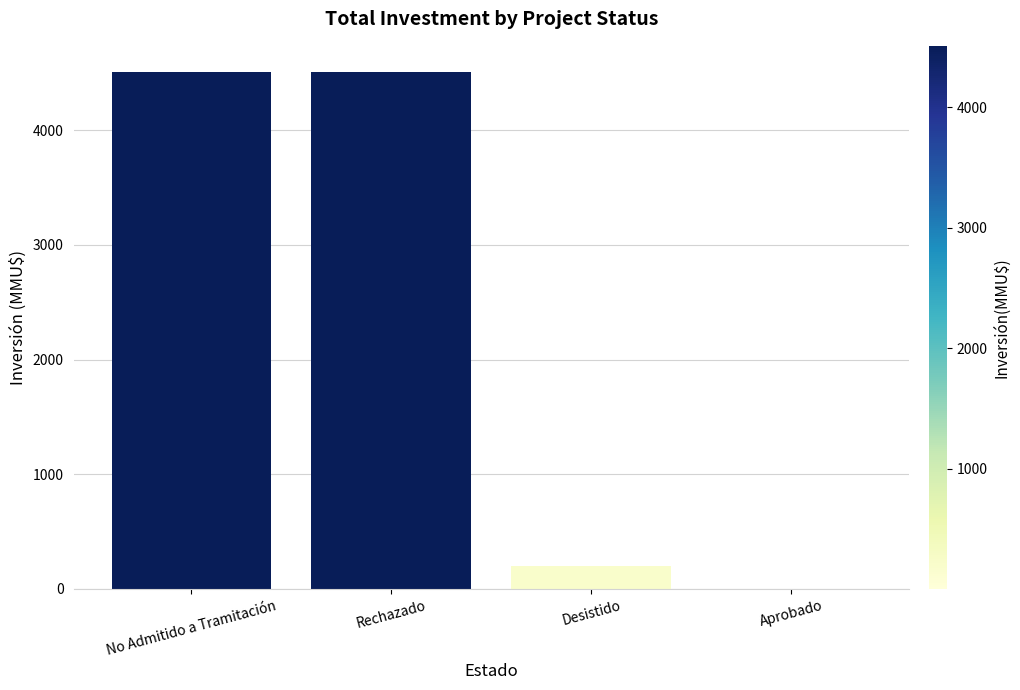

What is the average value?

2303.7